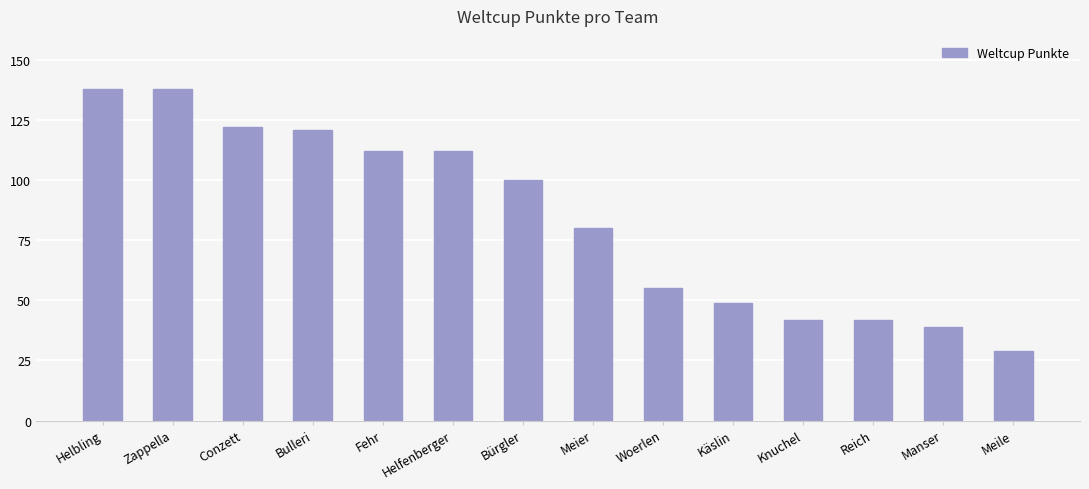

What is the greatest value displayed?

138